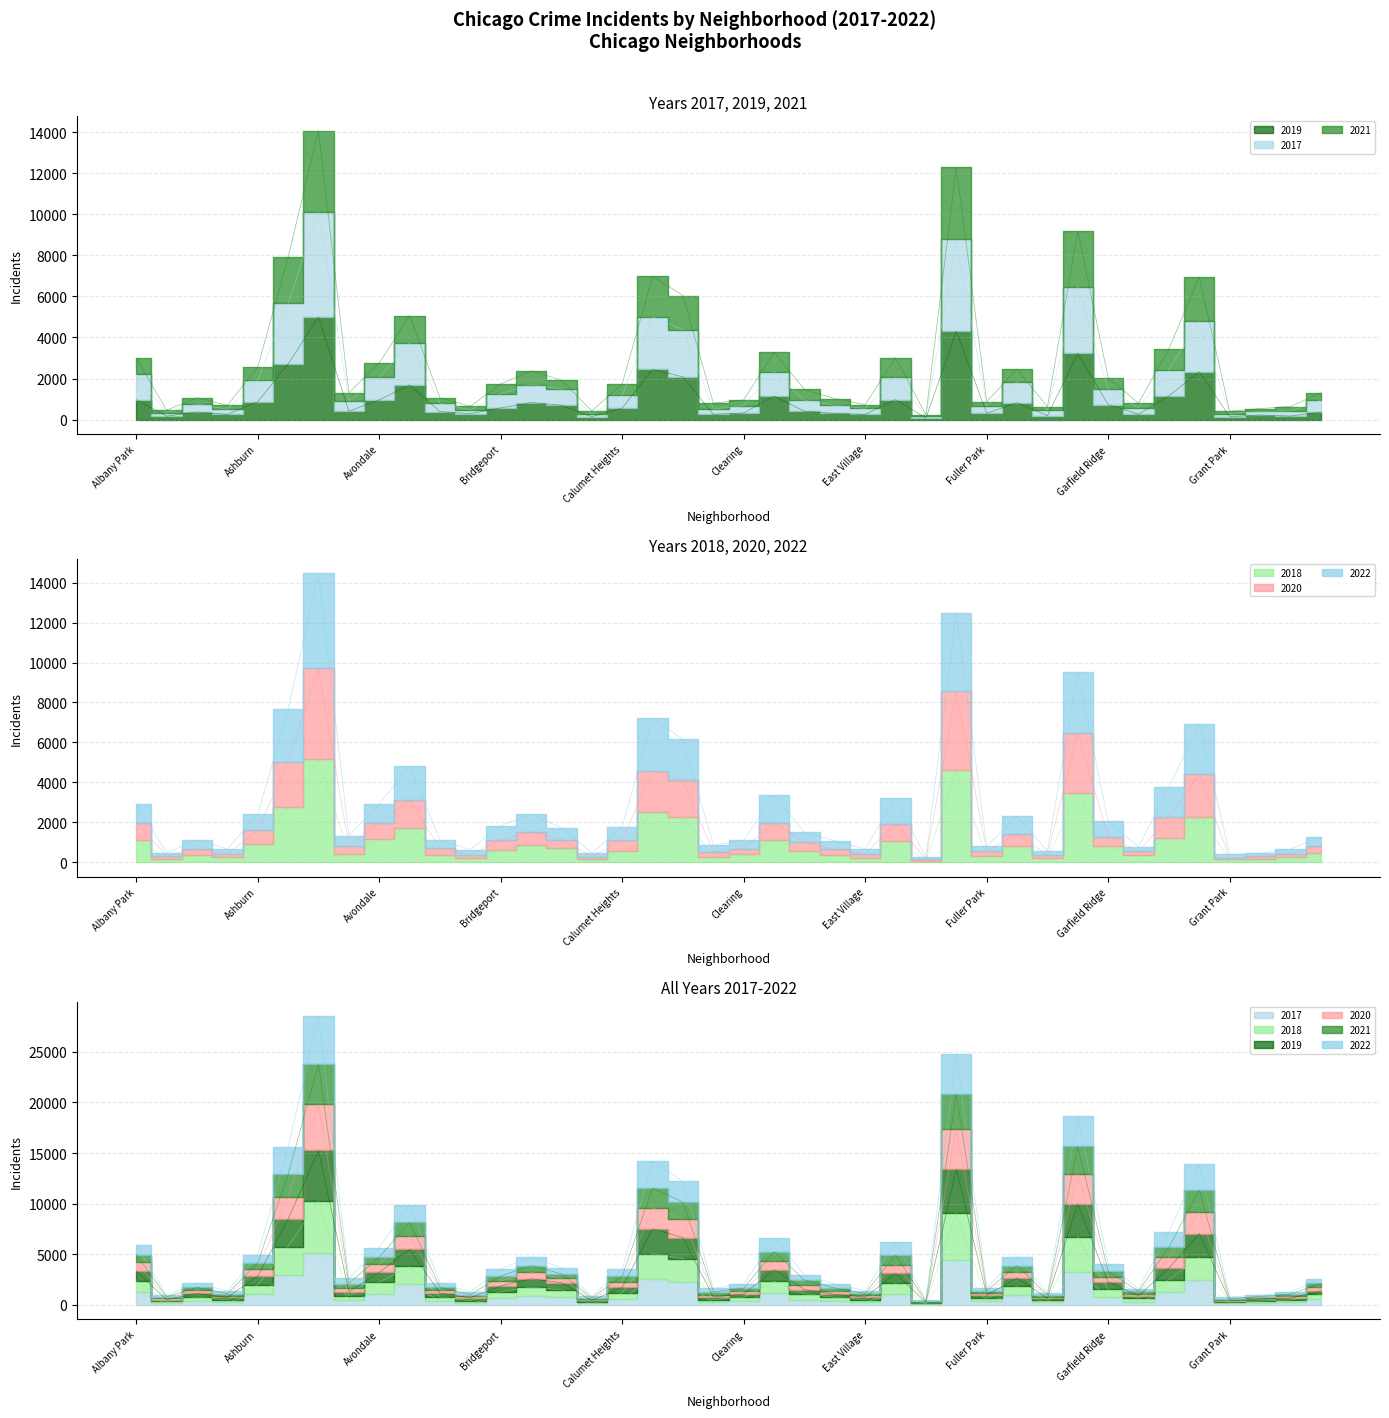

How many lines are shown in the chart?

6